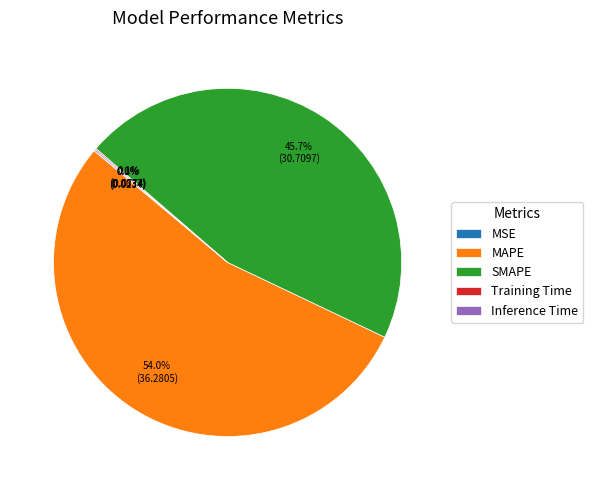

What is the largest slice in the pie chart?

MAPE